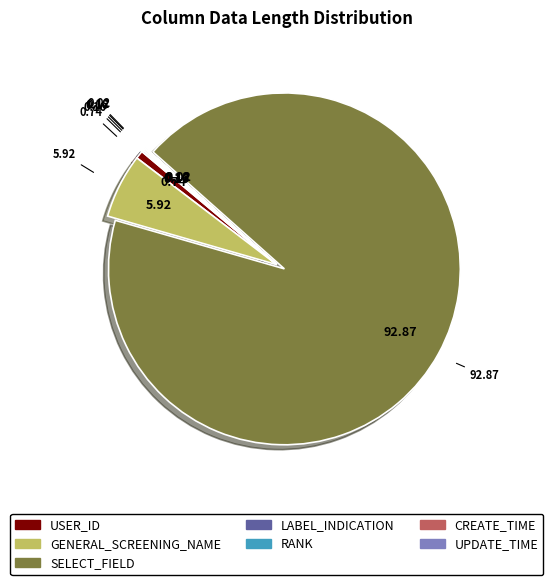

Does any single category account for the majority?

Yes